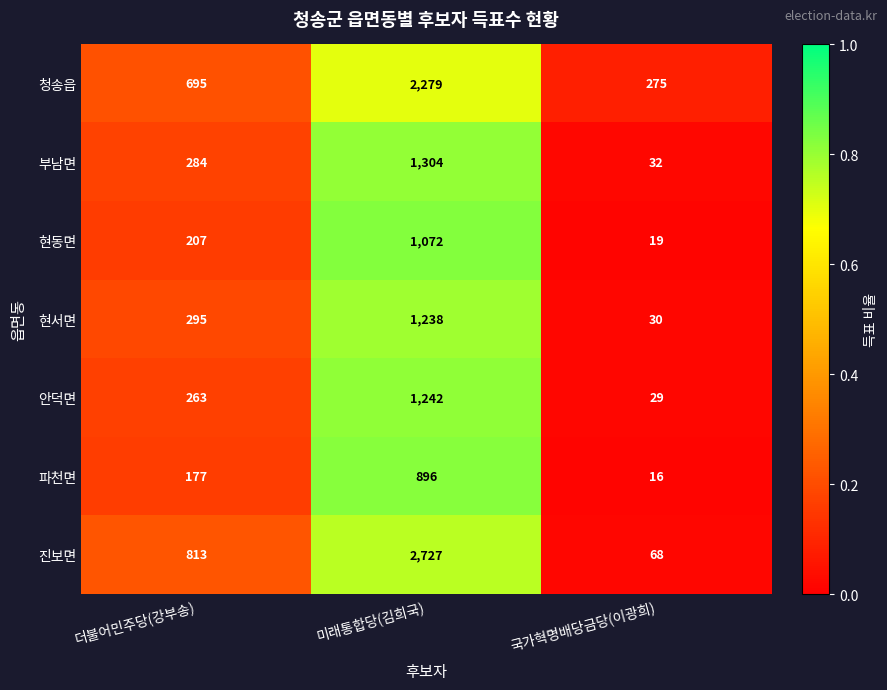

Reading left to right, list all the values displayed in this chart.

청송읍: 695	2279	275
부남면: 284	1304	32
현동면: 207	1072	19
현서면: 295	1238	30
안덕면: 263	1242	29
파천면: 177	896	16
진보면: 813	2727	68